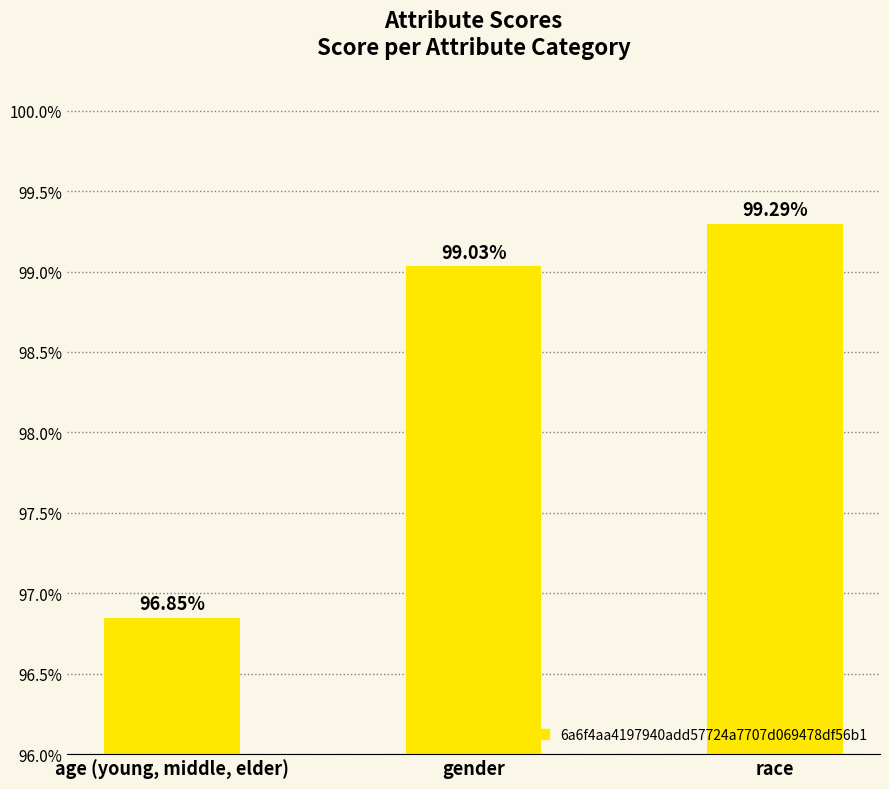

How many series are shown in this chart?

1